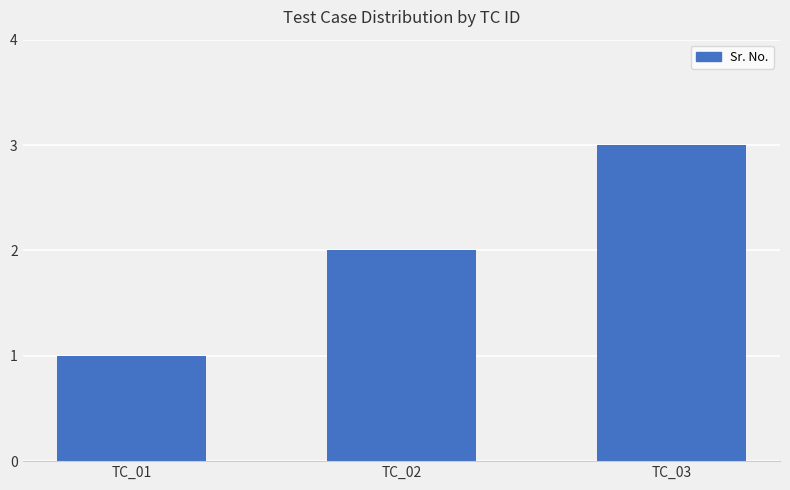

How many categories are shown in the chart?

3